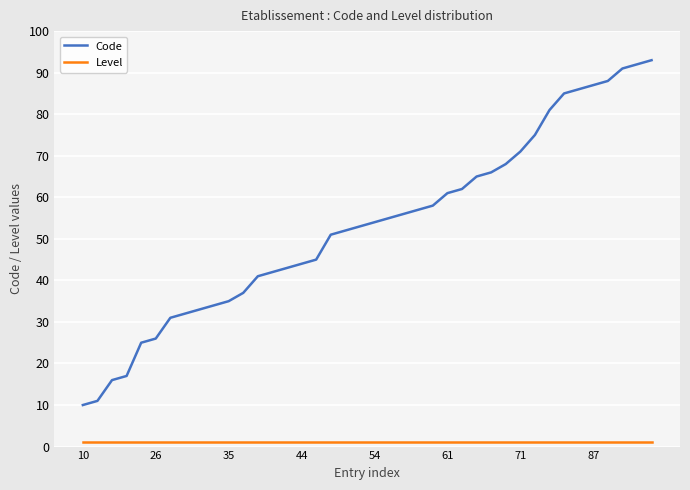

Rank the series by their average value, from highest to lowest.

Code, Level